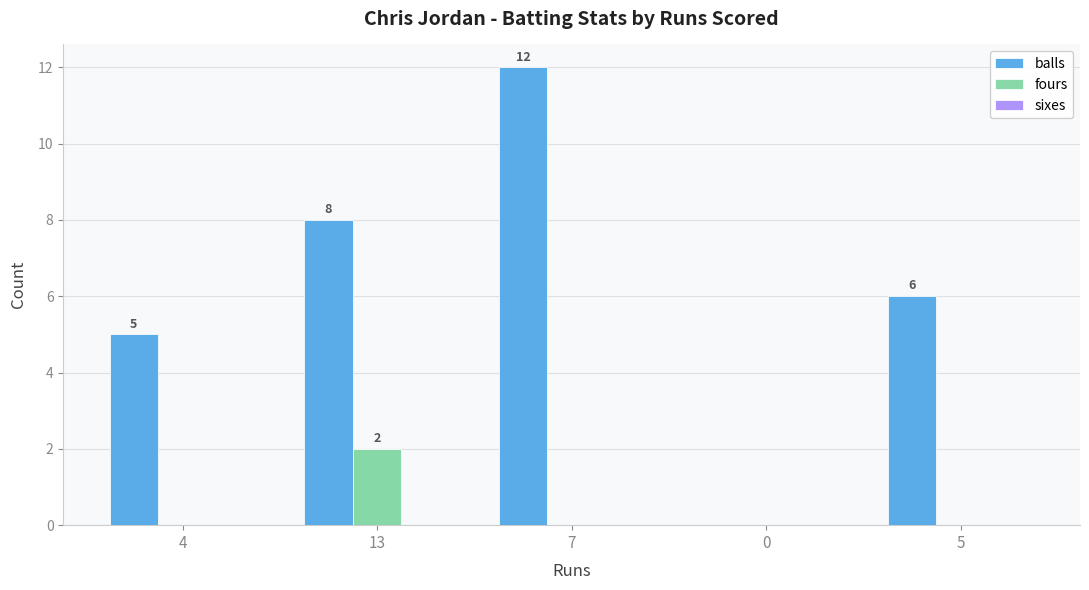

Which series changed the most between 7 and 0?

balls